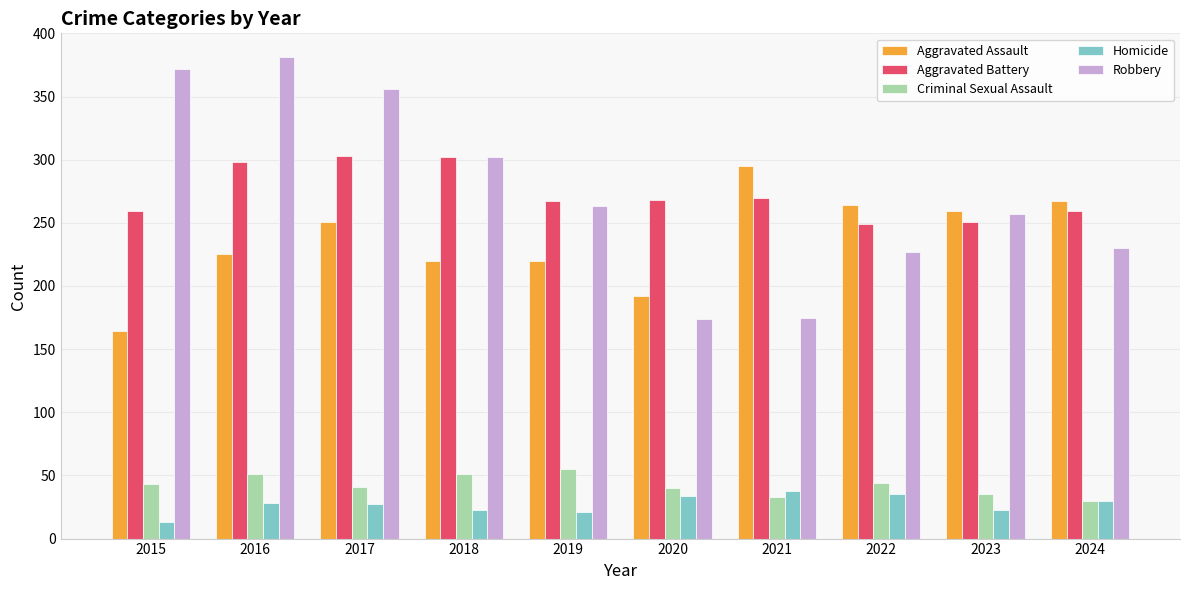

What is the value of the Homicide bar at the 8th from the left?

35